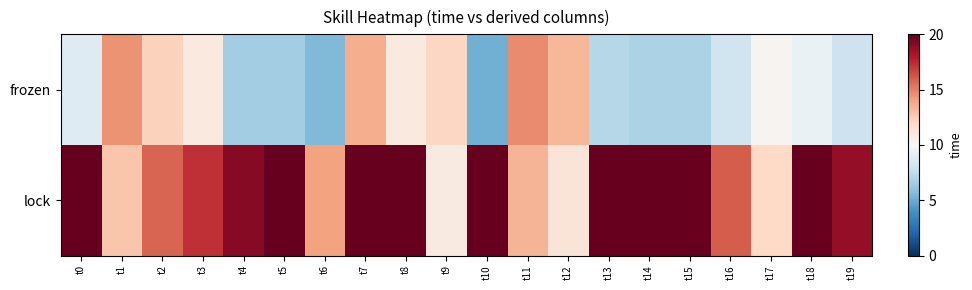

Which has a higher value, t5 or t15?

t15